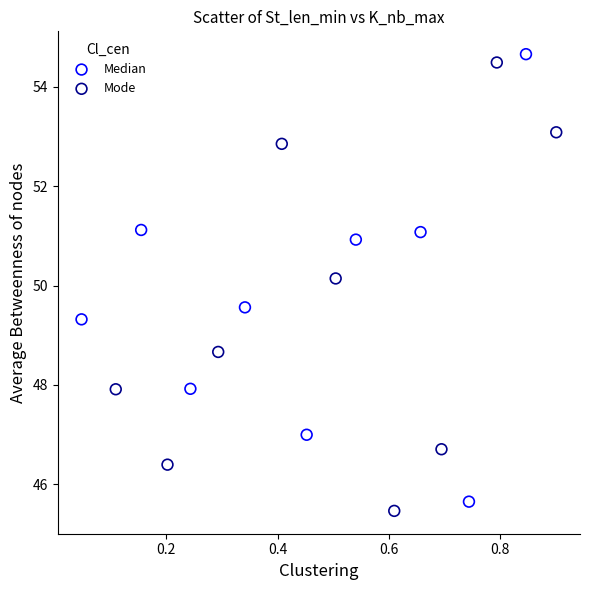

Which series contains the highest Y value?

Median